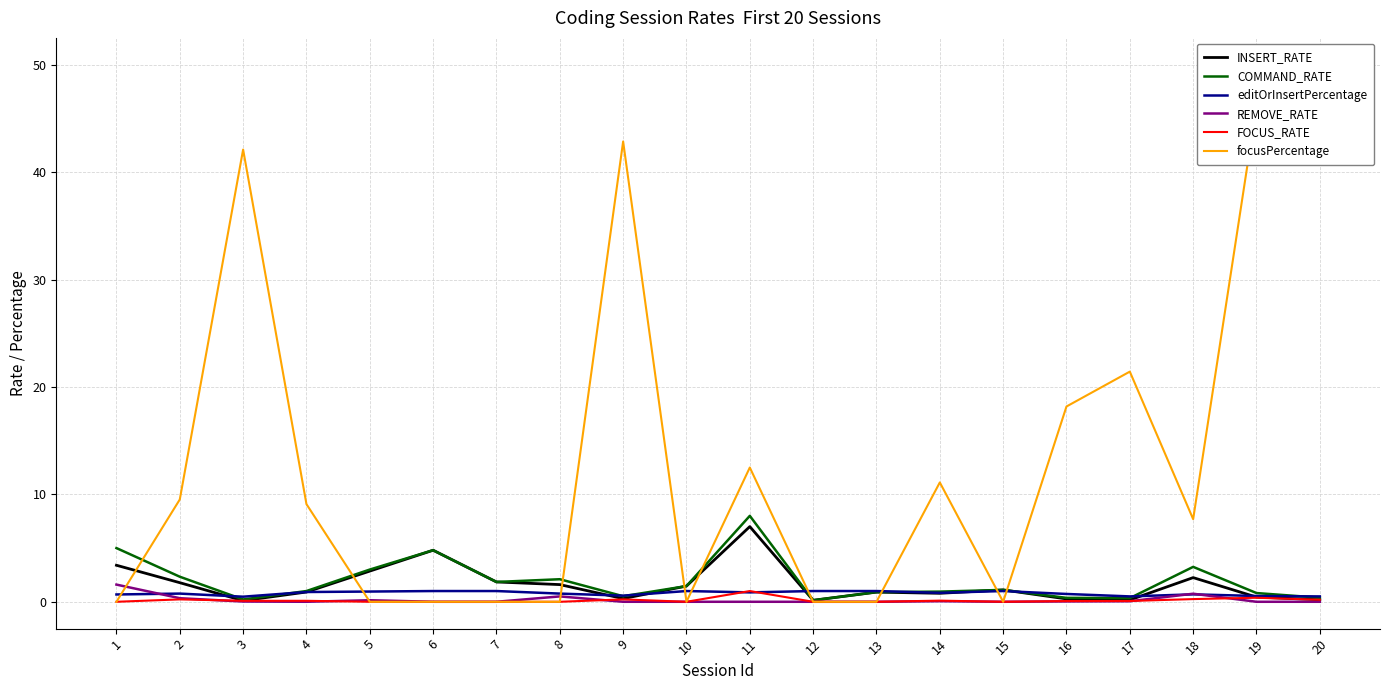

At which label does FOCUS_RATE reach its minimum?

1